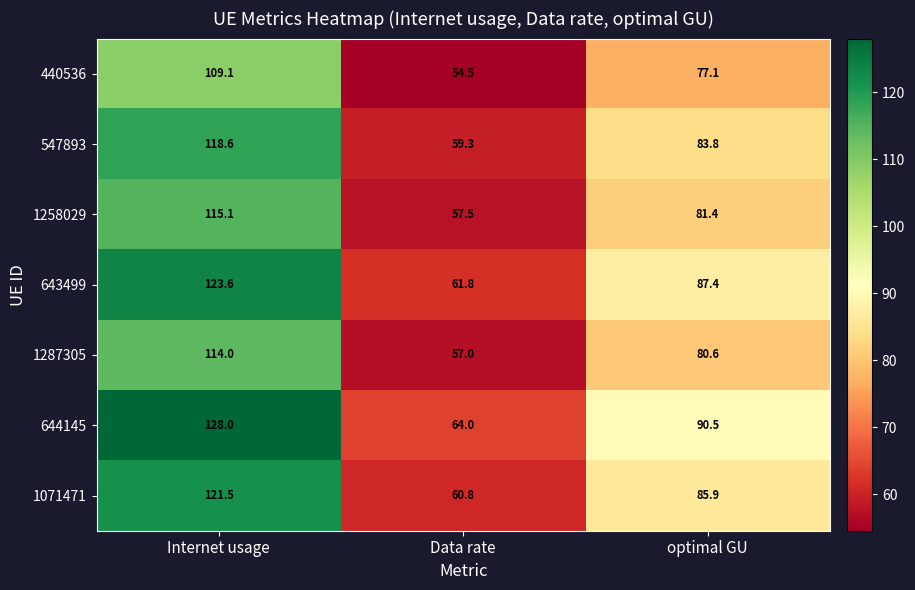

What is the difference between the highest and lowest values at optimal GU?

13.4